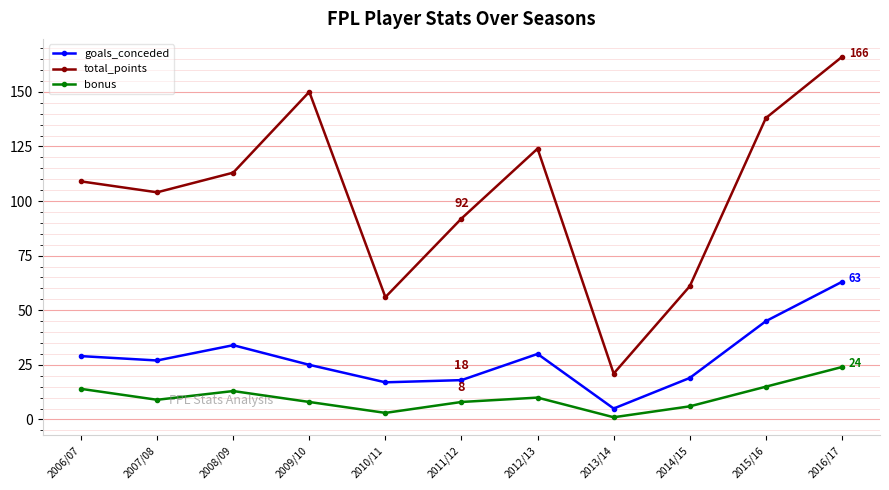

True or false: total_points and bonus intersect in this chart.

False